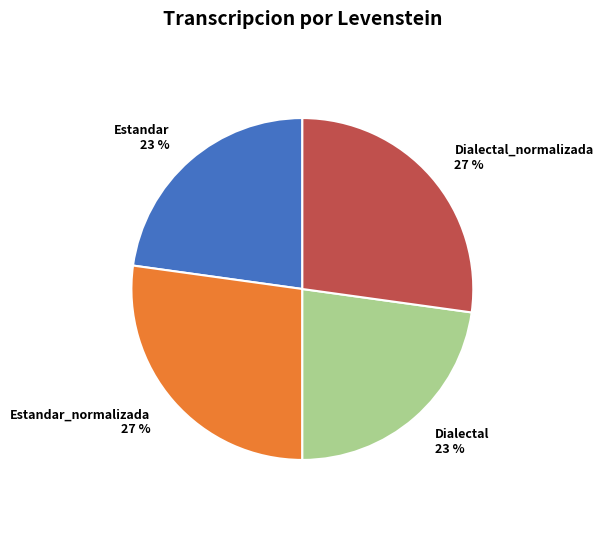

To the nearest percent, what is the combined percentage of Estandar and Estandar_normalizada?

50%